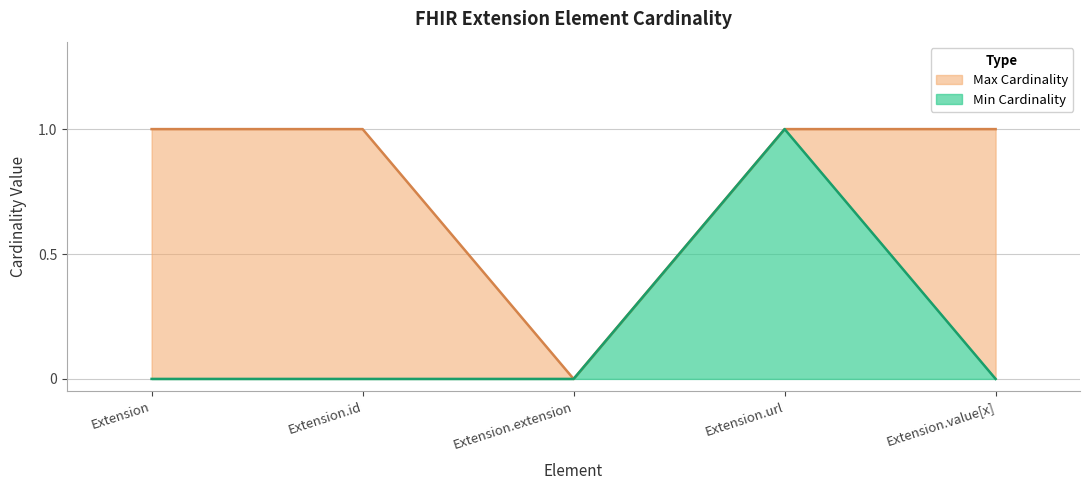

What is the maximum value for Max Cardinality?

1